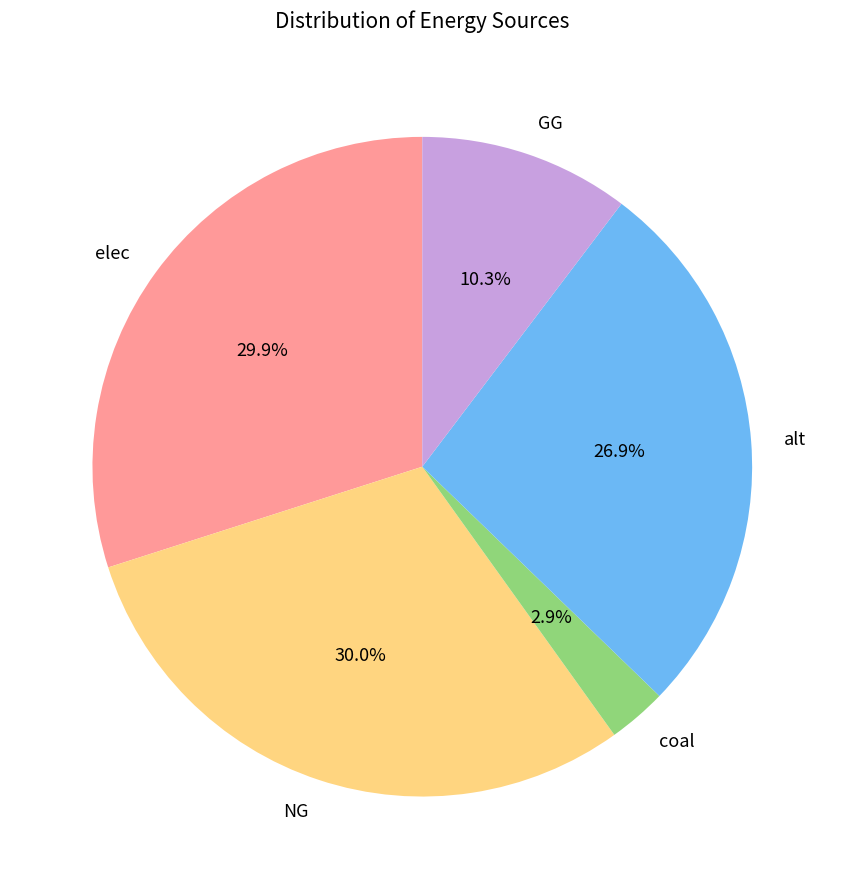

To the nearest percent, what is the combined percentage of NG and coal?

33%